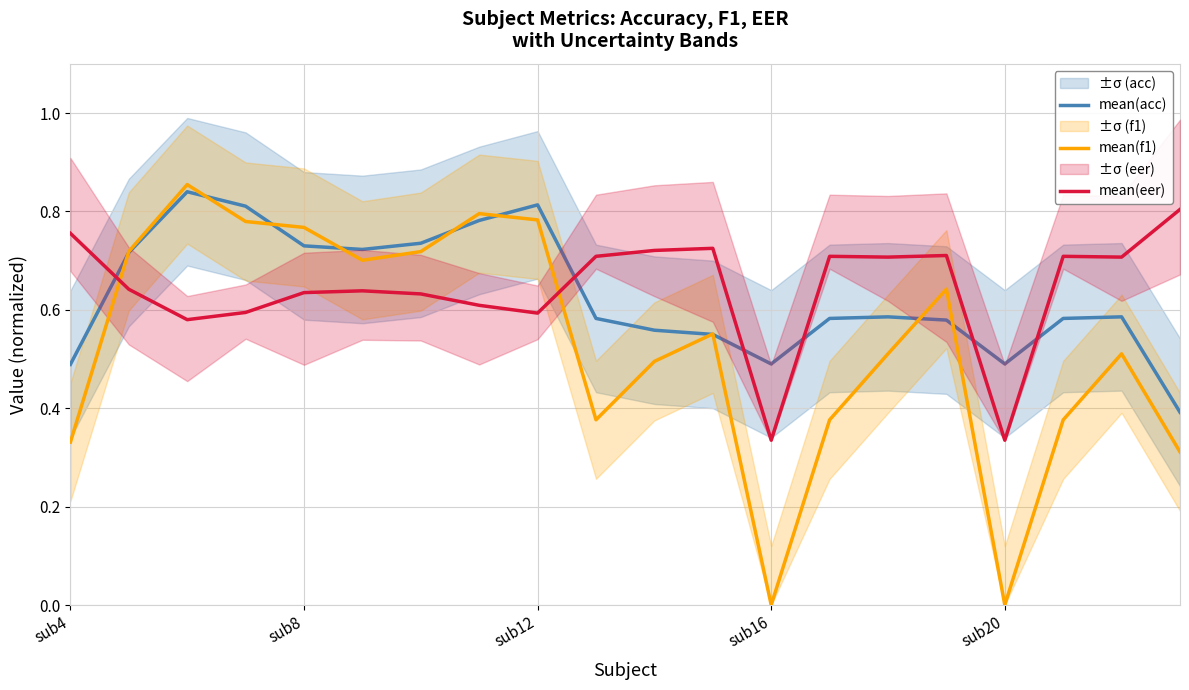

What is the total value across all series at 13?

1.7